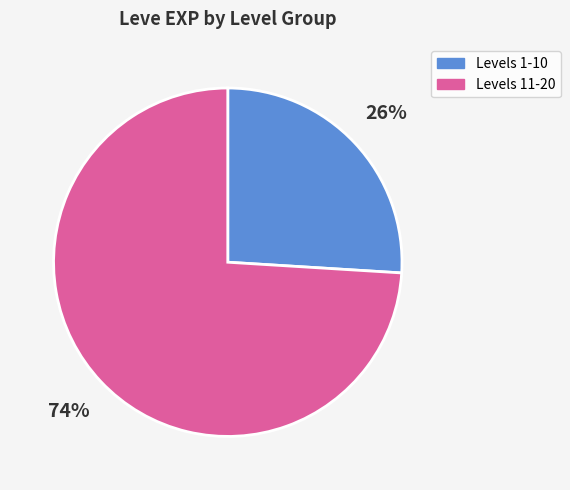

Is there a majority slice in this chart?

Yes